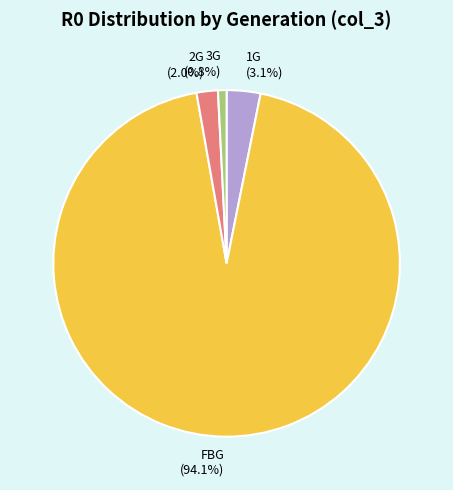

The 1G slice represents 3% of the pie. True or false?

True